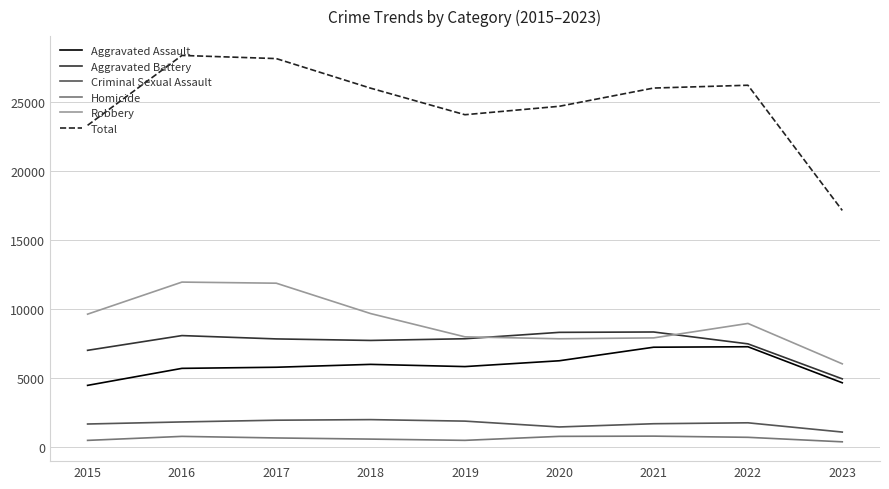

How many lines are shown in the chart?

6